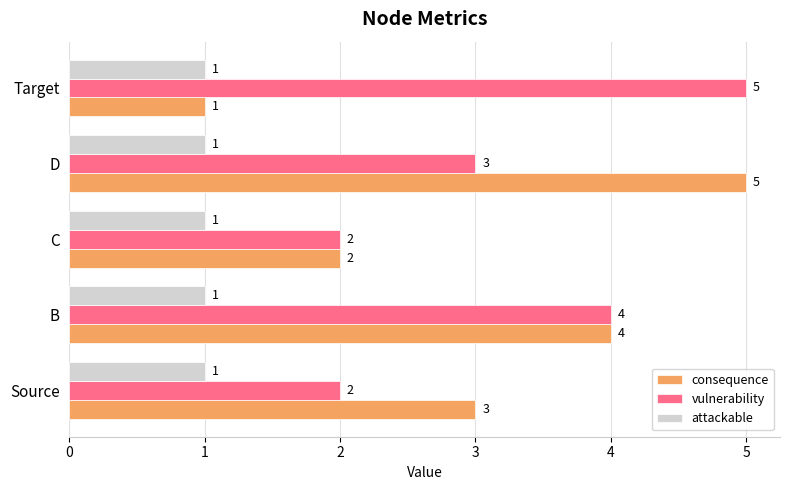

Where is consequence nearest to the value 3?

Source